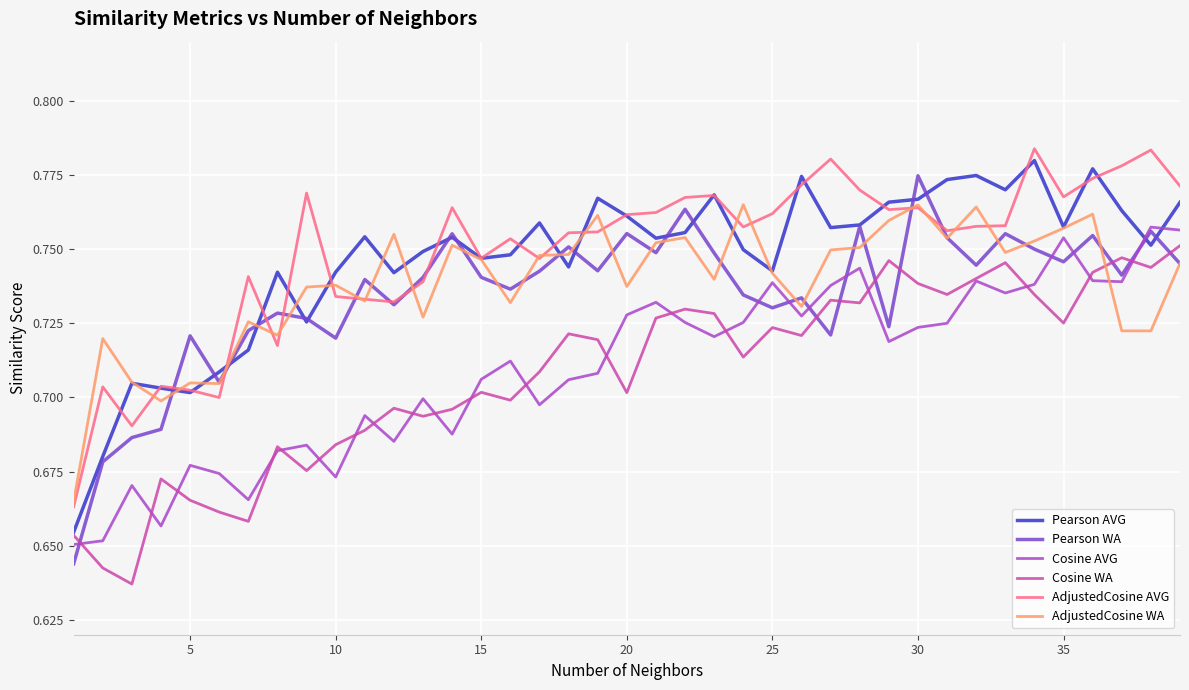

How many categories are shown in the chart?

39